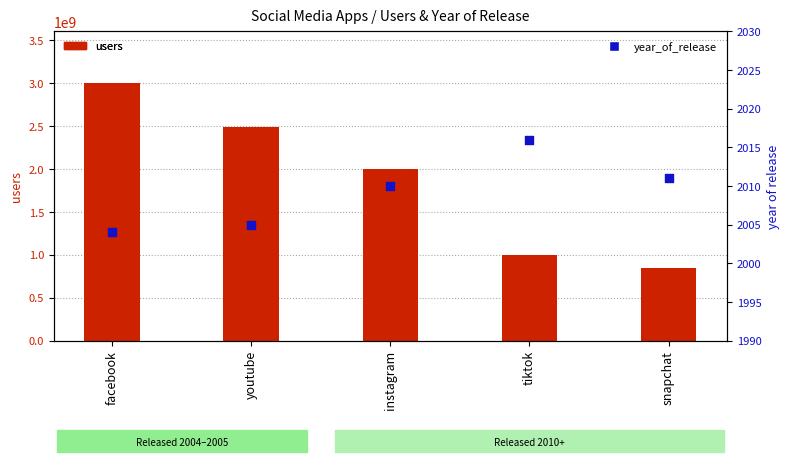

At which category is the sum across all series the highest?

facebook